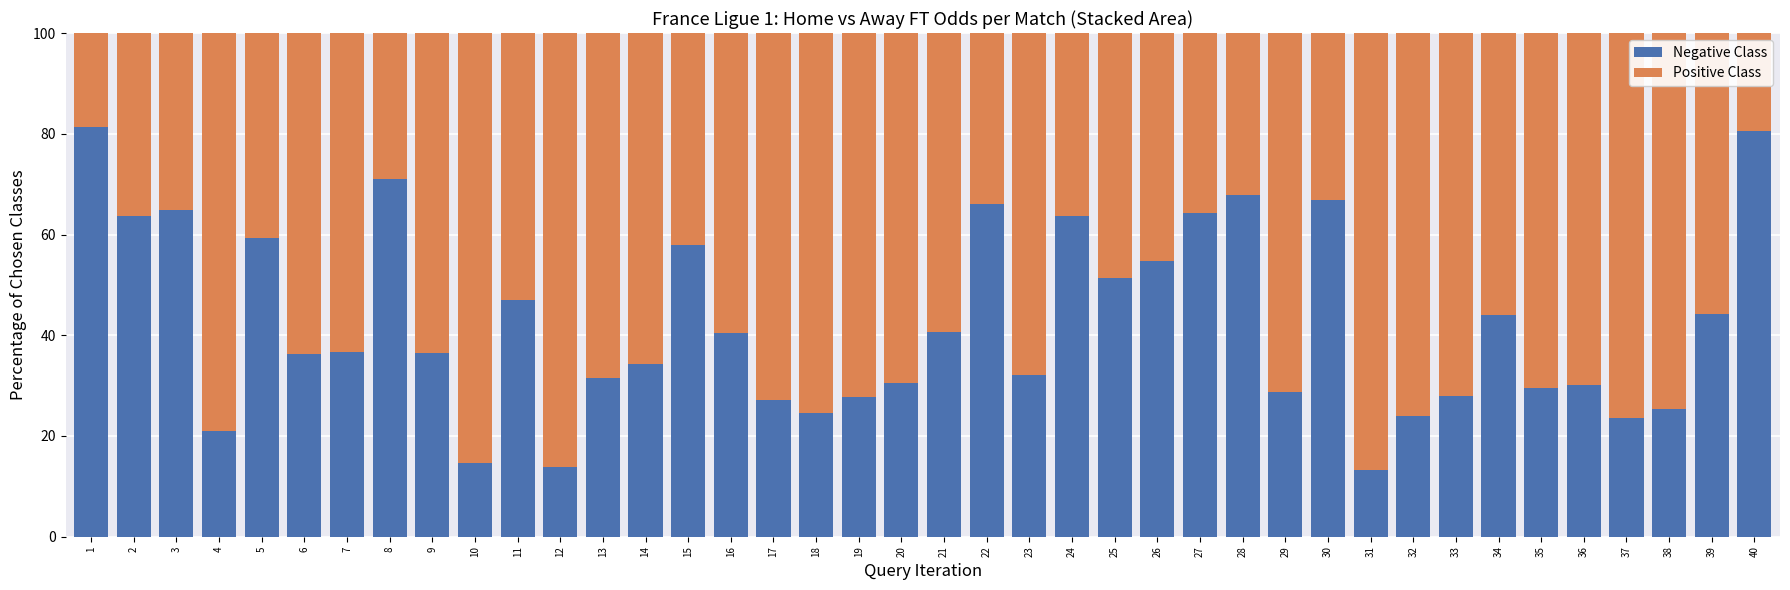

What is the total value across all series at 3?

100.0